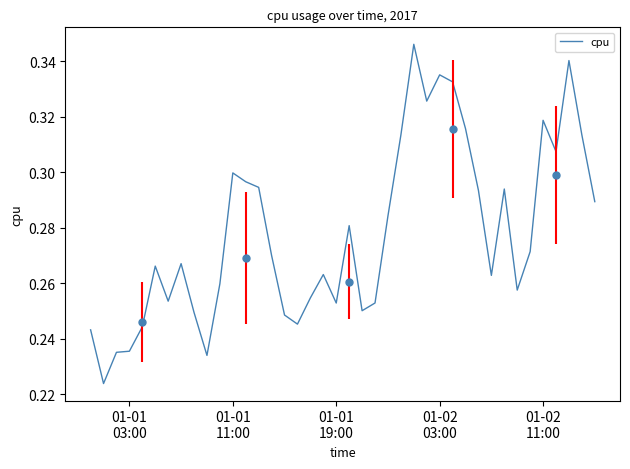

What is the minimum value shown in the chart?

0.2